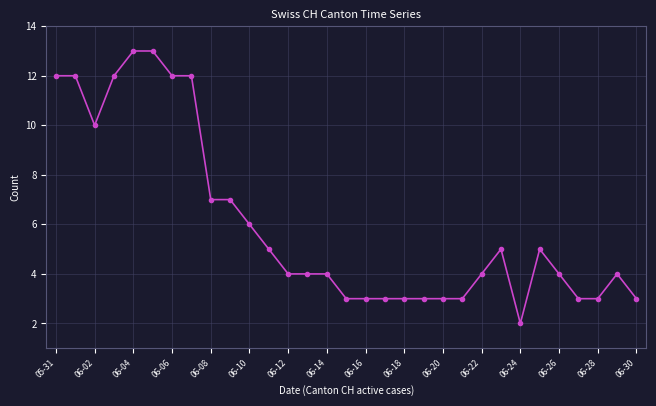

What is the greatest value displayed?

13